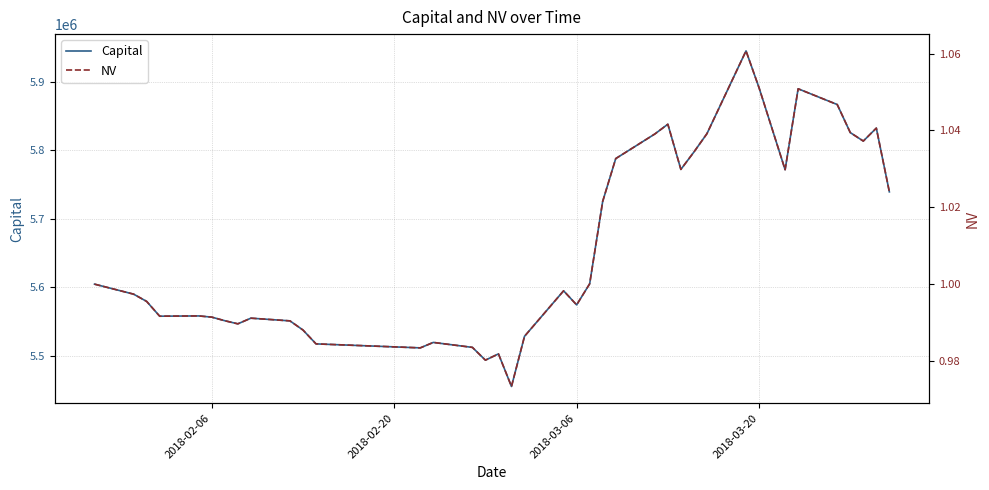

Count the number of data series in this chart.

2